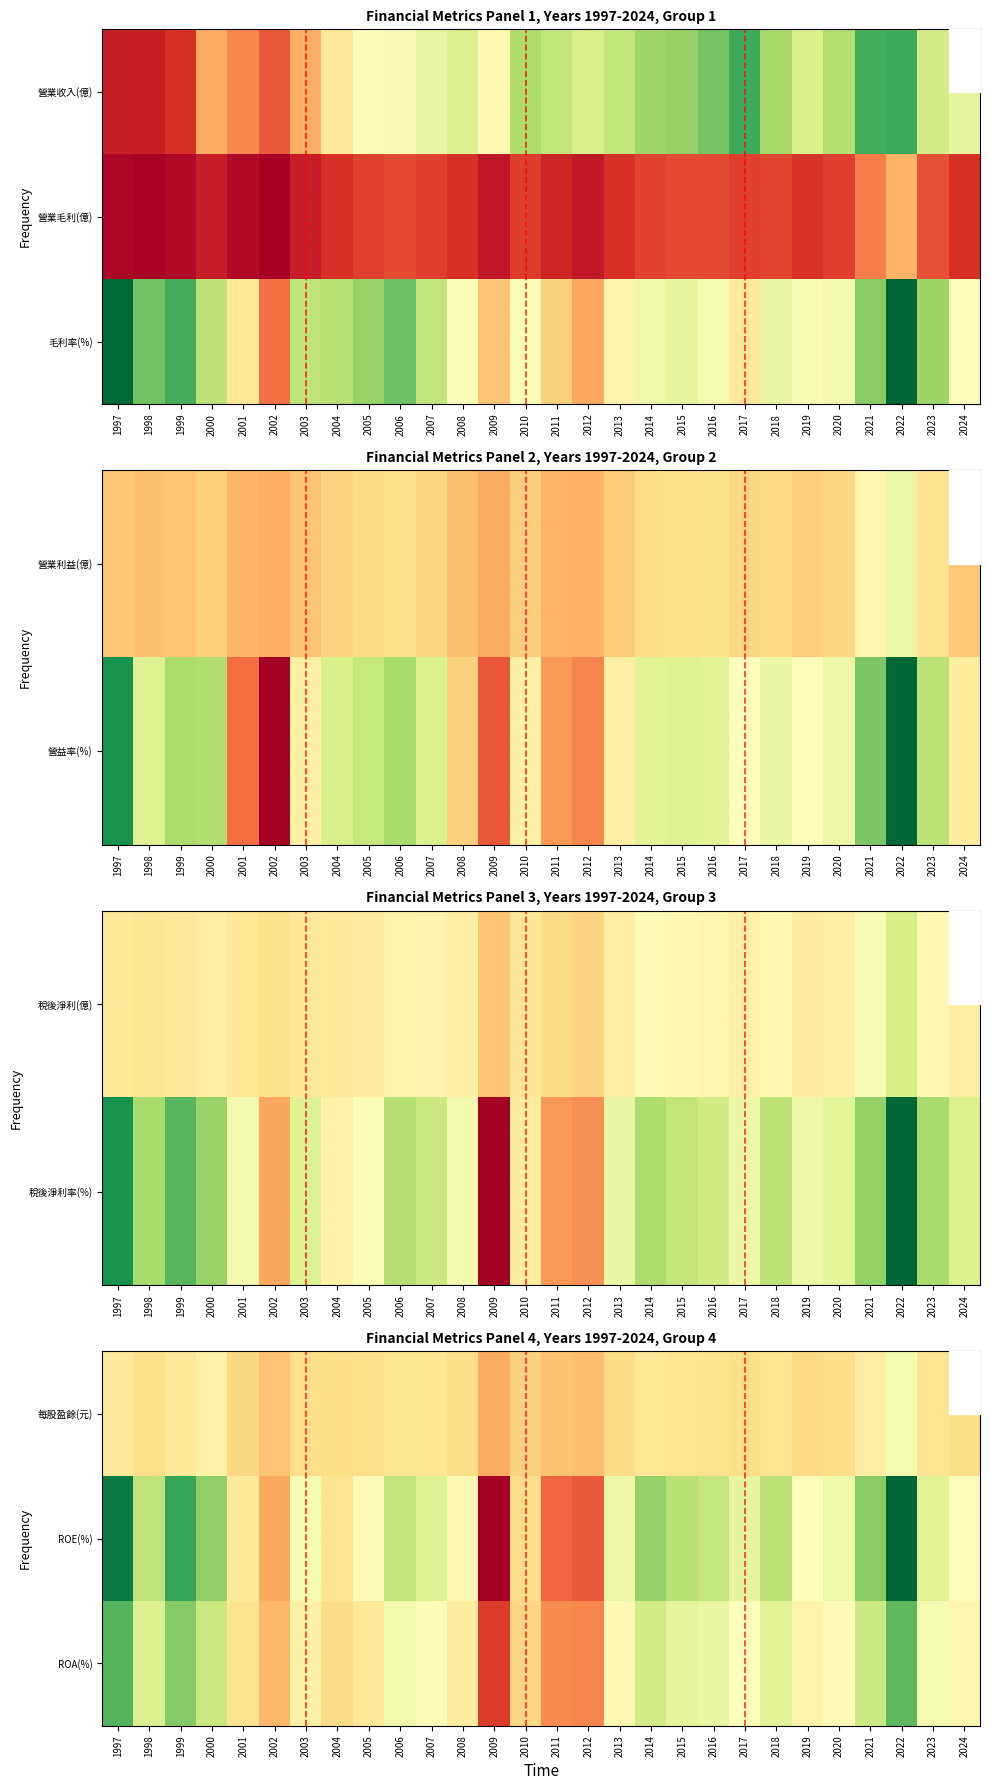

What is the greatest value displayed?

18.9